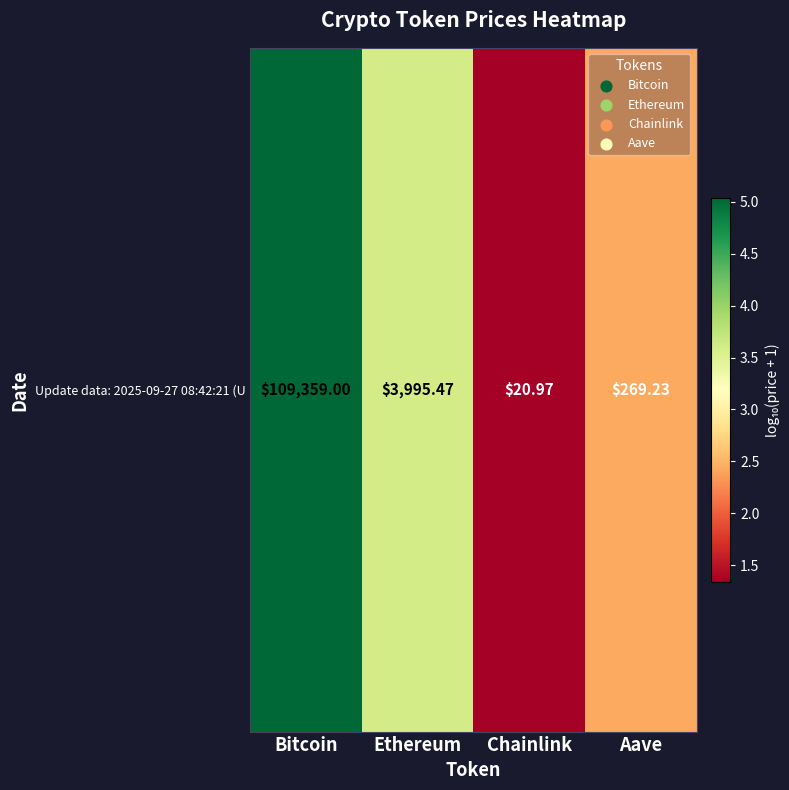

What is the change in value from Bitcoin to Chainlink?

-3.7